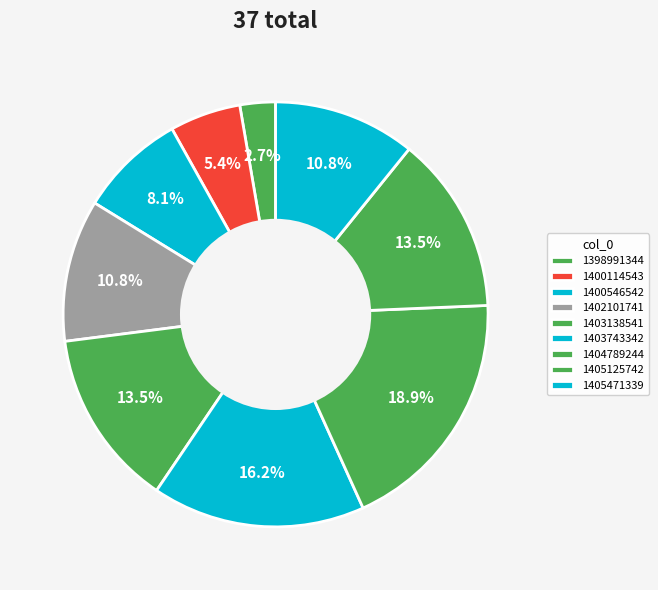

How many segments does this pie chart have?

9